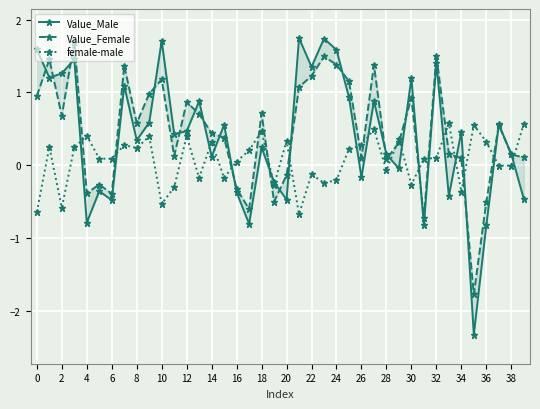

Where is the first local minimum for female-male?

2